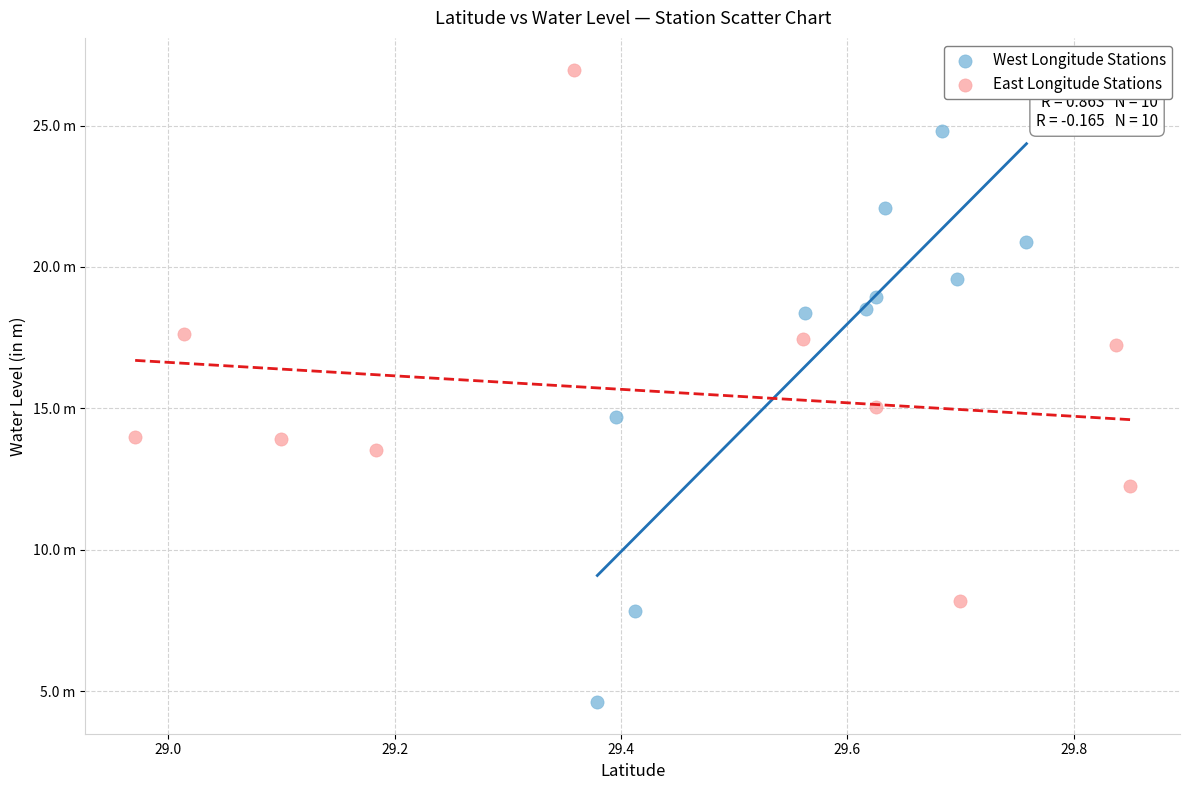

What are all the series names shown in the legend?

West Longitude Stations, East Longitude Stations